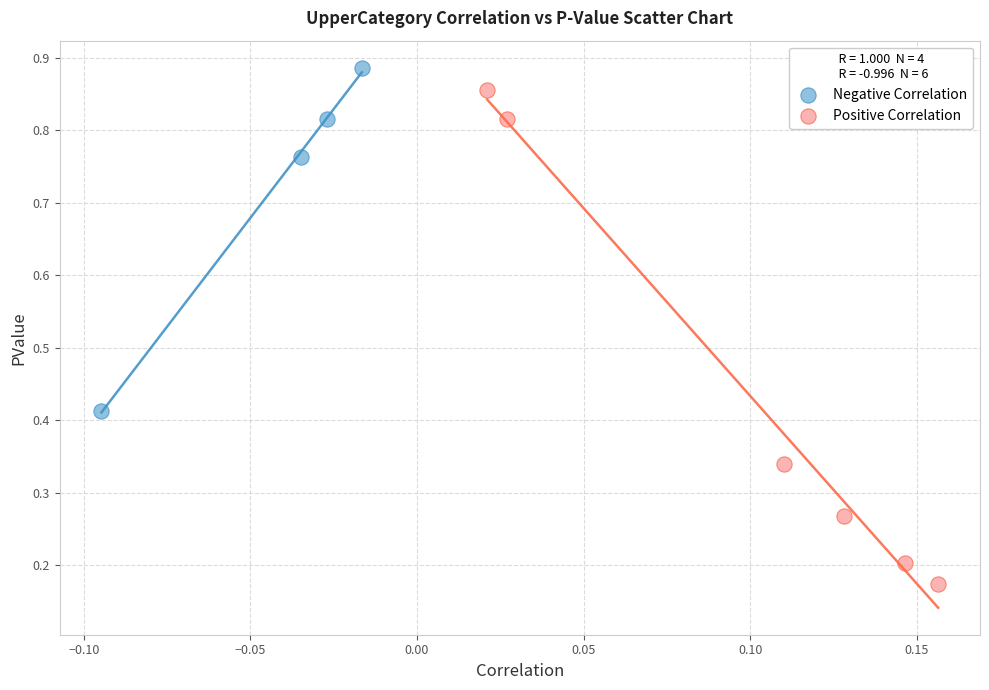

Which series contains the lowest Y value?

Positive Correlation